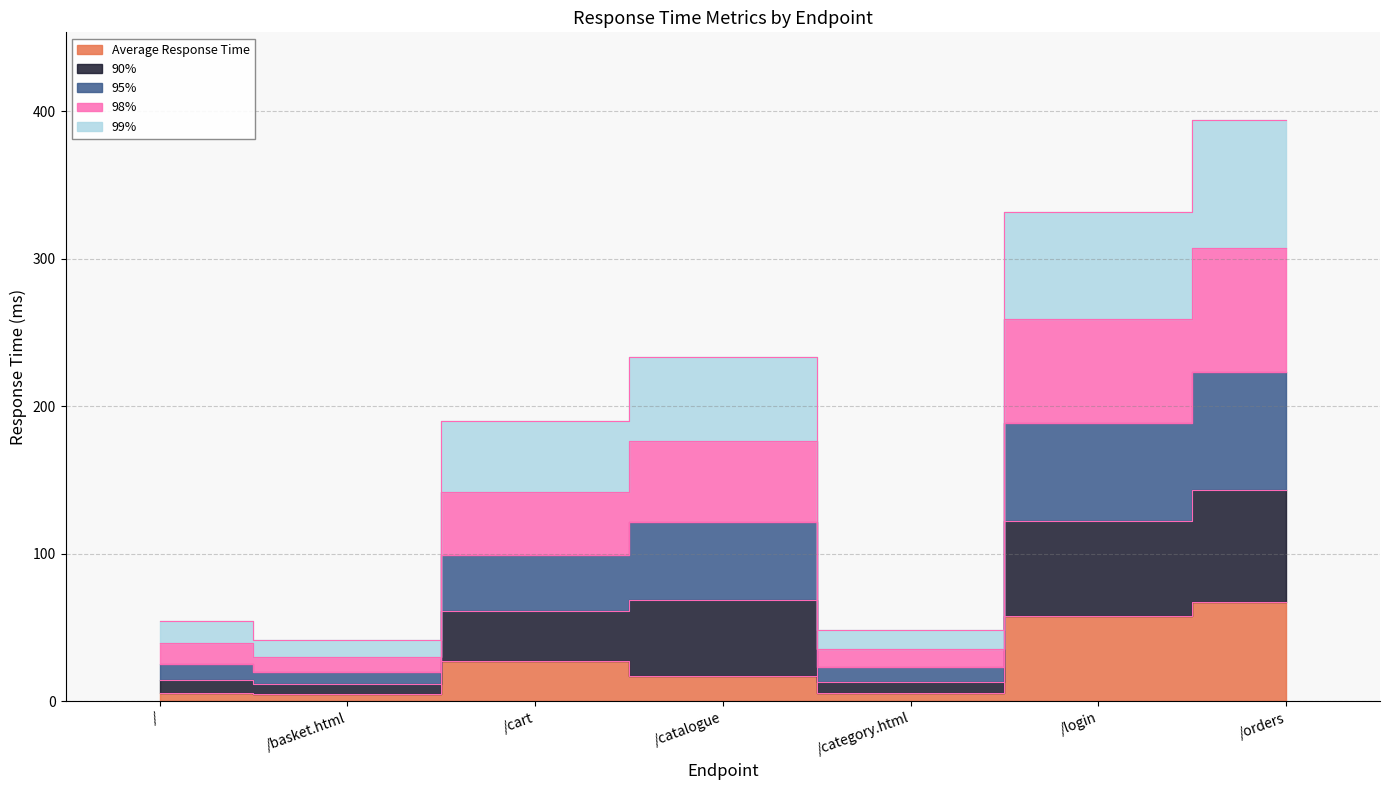

What is the highest value of the Average Response Time series?

67.5